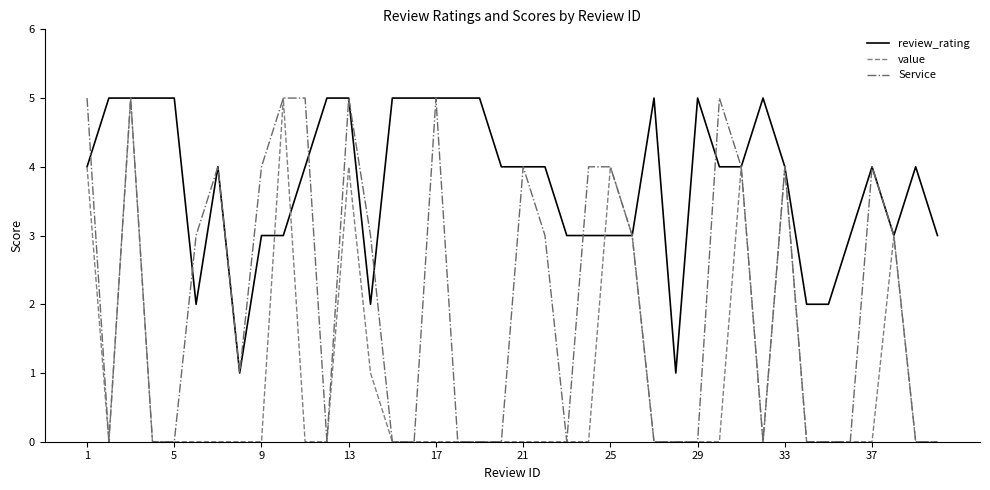

Which series has the largest total across all categories?

review_rating